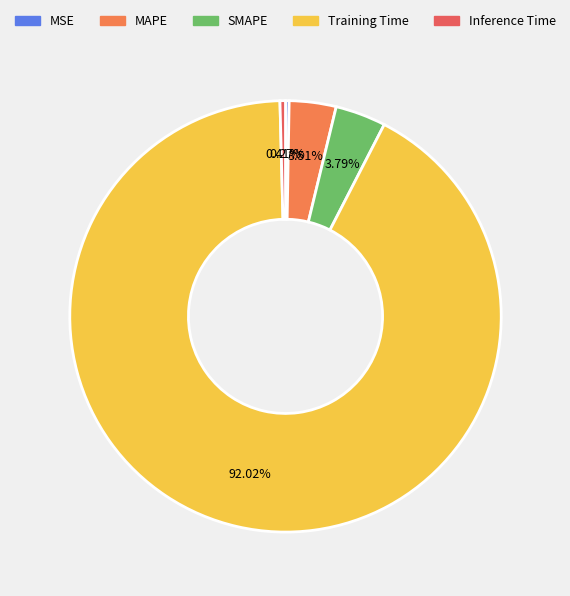

Between MAPE and MSE, which is larger?

MAPE